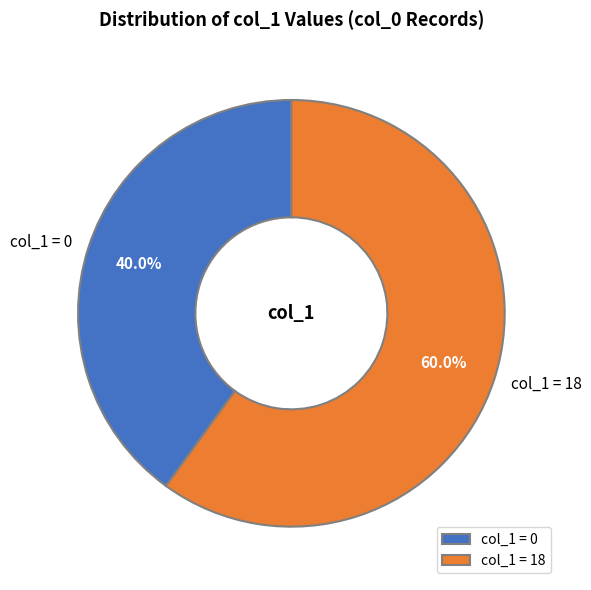

What is the largest slice in the pie chart?

col_1 = 18